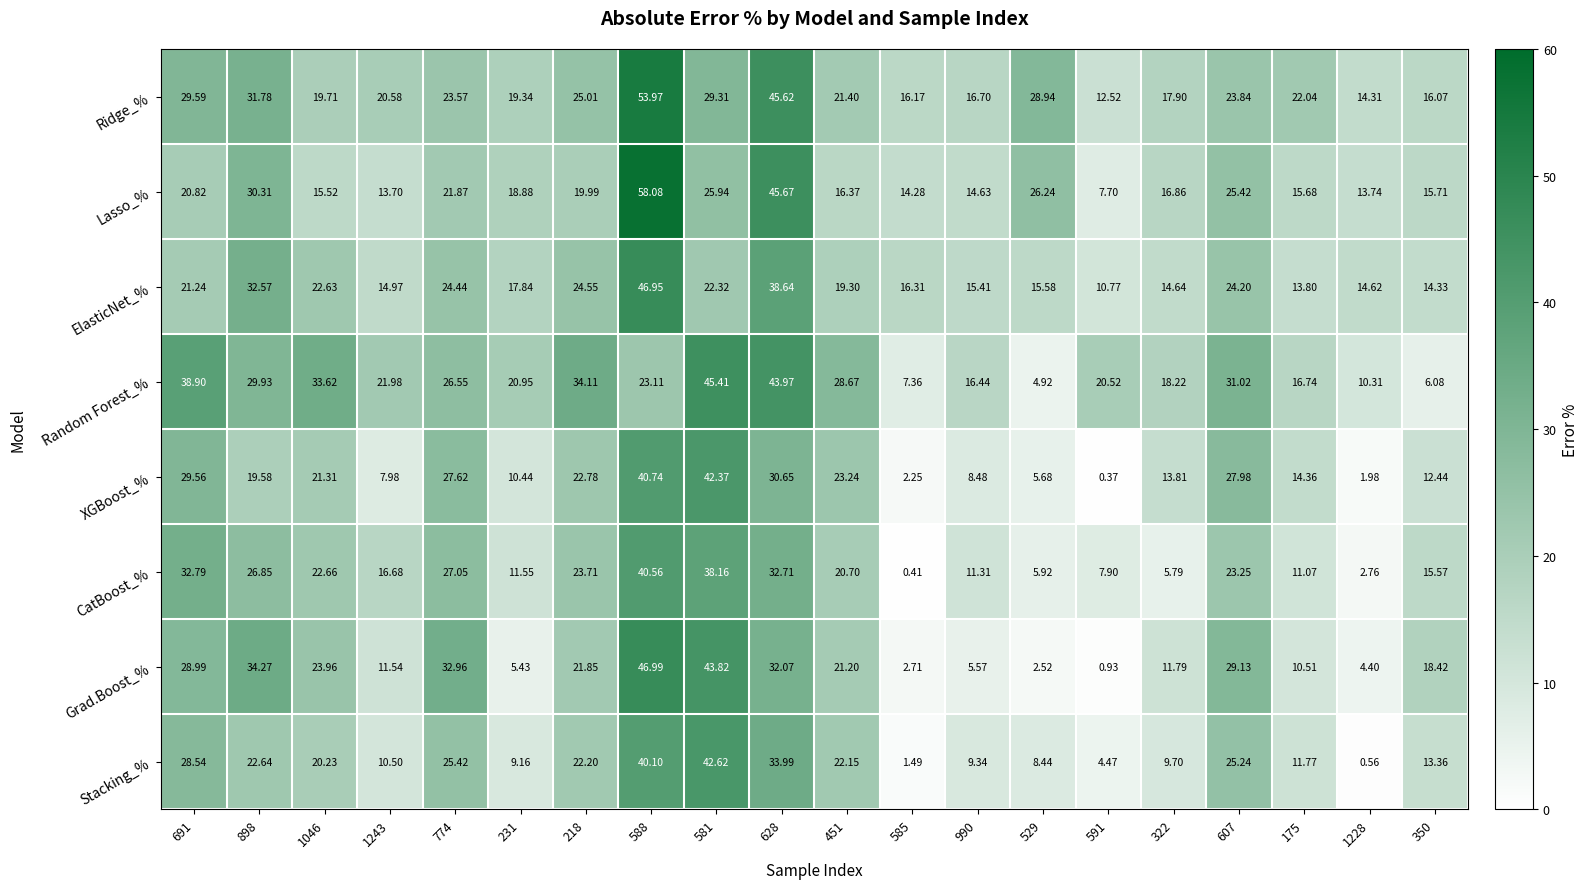

At 691, list the series in order from largest to smallest.

Random Forest_%, CatBoost_%, Ridge_%, XGBoost_%, Grad.Boost_%, Stacking_%, ElasticNet_%, Lasso_%